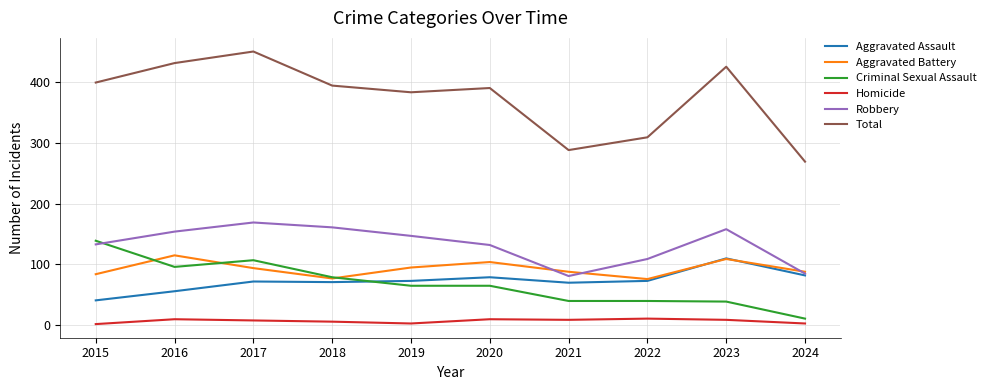

Which series changed the most between 2017 and 2019?

Total